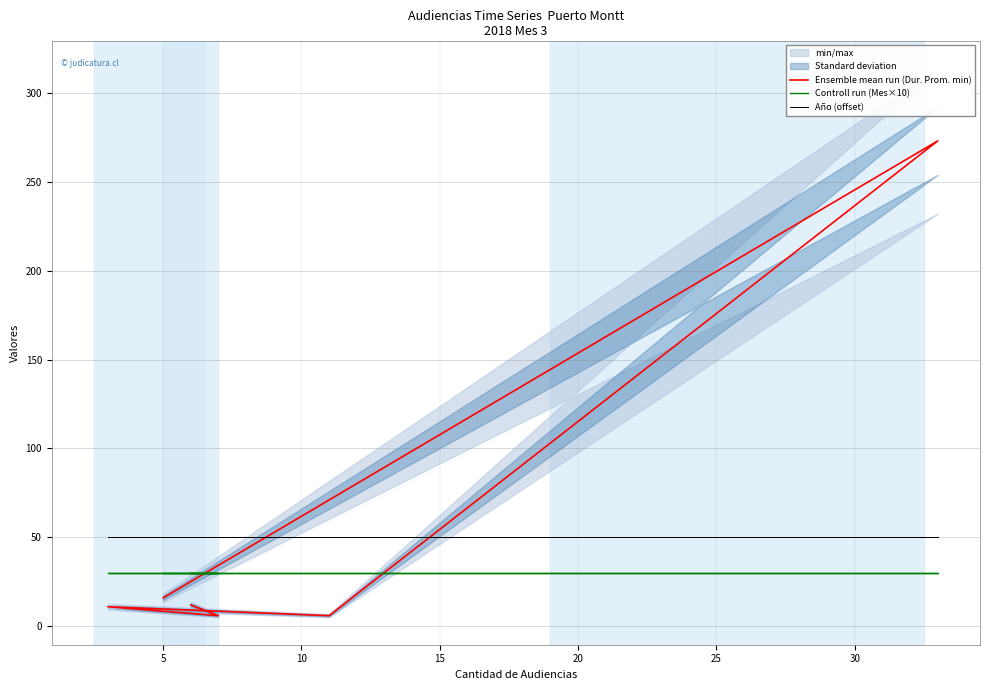

True or false: Ensemble mean run (Dur. Prom. min) has a value of 18 at 0.

False